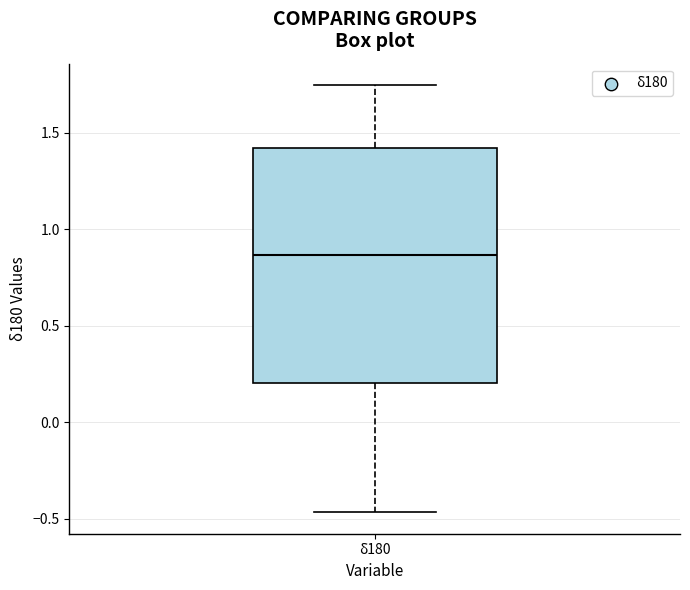

Where is the lower edge of the box for δ180 on the y-axis? The values are not printed on the chart, so give them approximately, as read against the axis.

0.20